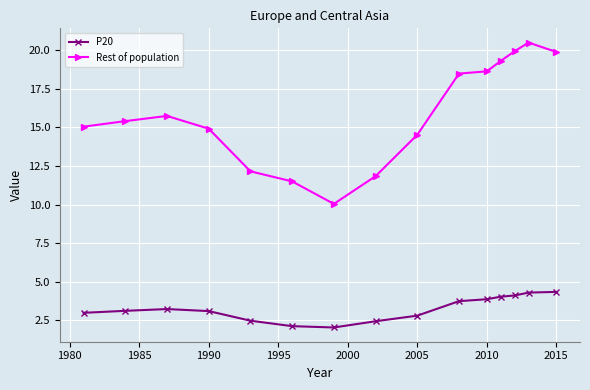

Is this an area chart (filled region under the line)?

No